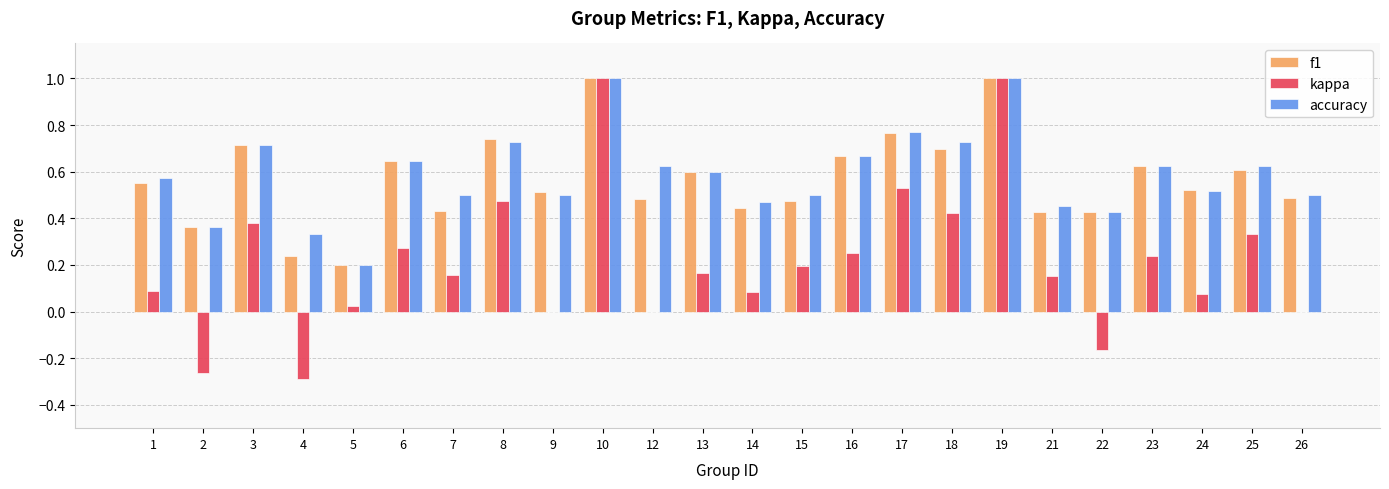

Are the bars horizontal?

No